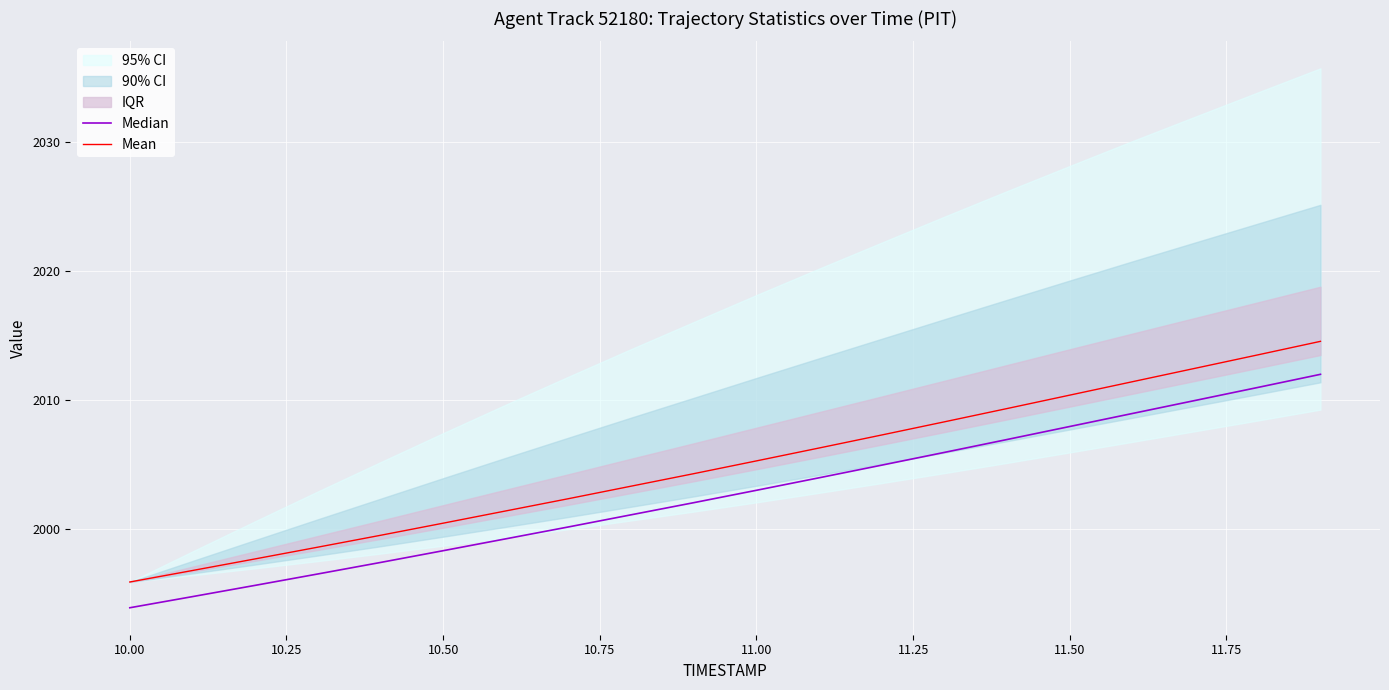

Reading left to right, list all the values displayed in this chart.

Median: 1993.9	1994.8	1995.7	1996.5	1997.4	1998.3	1999.3	2000.2	2001.1	2002.1	2003.0	2004.0	2005.0	2006.0	2007.0	2008.0	2009.0	2010.0	2011.0	2012.0
Mean: 1995.9	1996.8	1997.7	1998.6	1999.5	2000.5	2001.4	2002.4	2003.3	2004.3	2005.3	2006.3	2007.3	2008.3	2009.4	2010.4	2011.5	2012.5	2013.5	2014.6